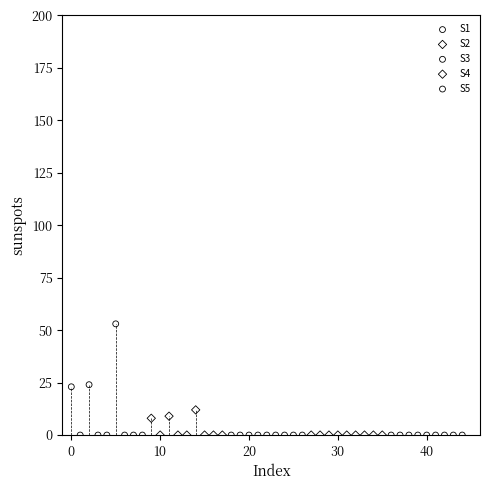

Which series contains the highest Y value?

S1